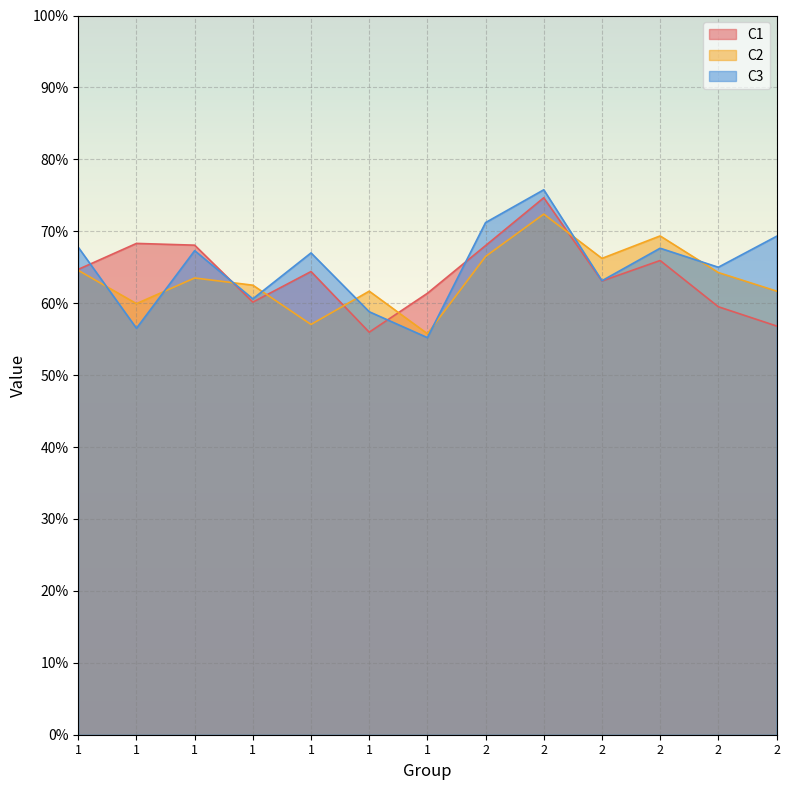

Which category has the highest value in the C2 series?

2